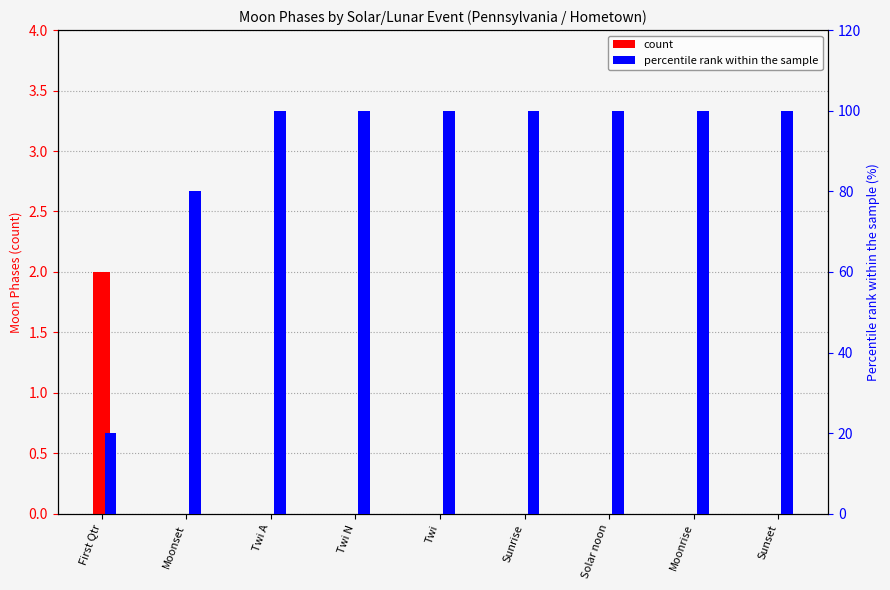

Which series has the widest spread of values?

percentile rank within the sample